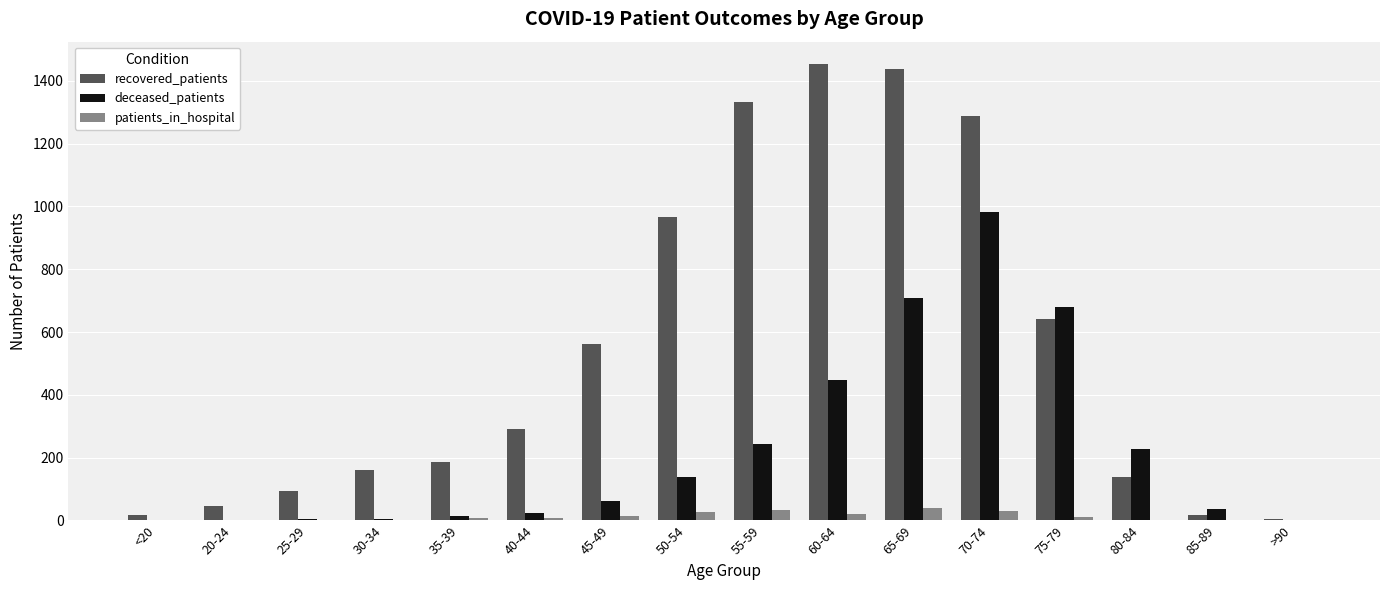

At which label is recovered_patients closest to 728?

75-79